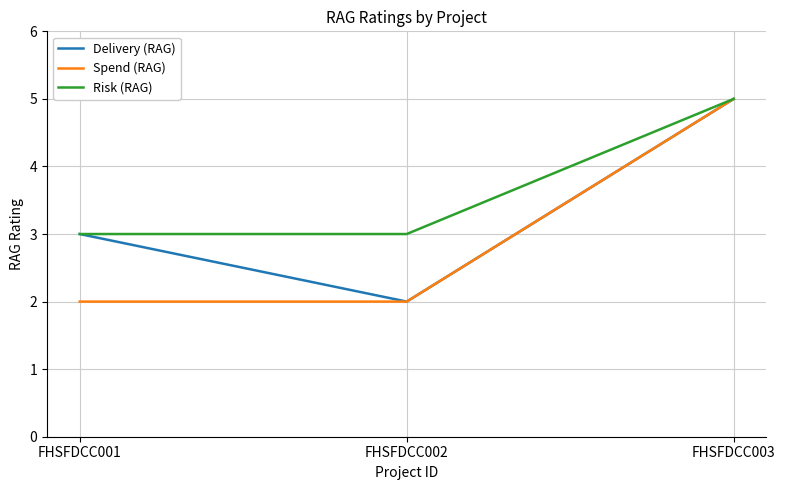

Is it true that Spend (RAG) equals 8 at FHSFDCC003?

False